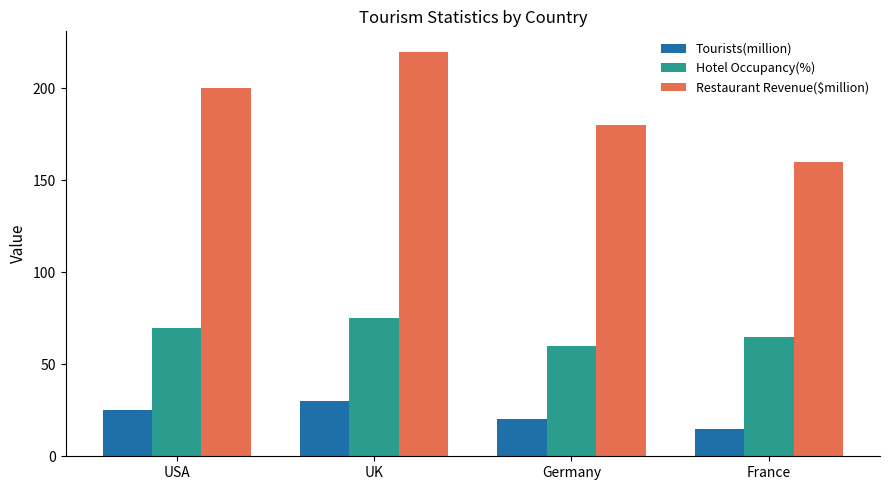

Which series has the widest spread of values?

Restaurant Revenue($million)